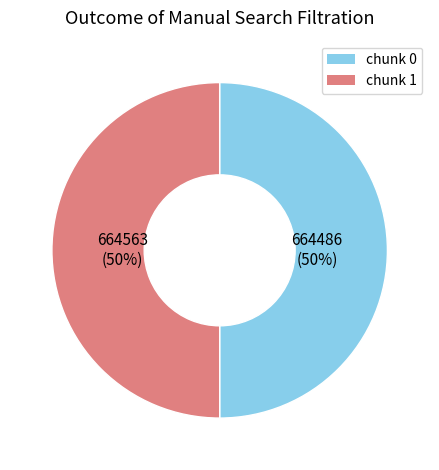

To the nearest percent, what percentage of the pie is chunk 1?

50%